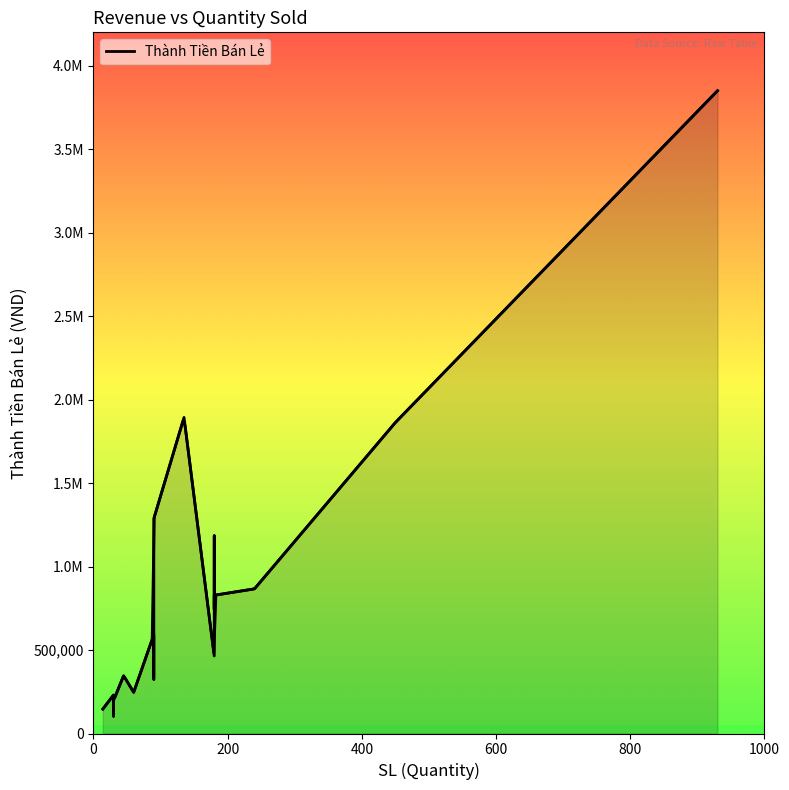

What value does the data have at 90, to the nearest 50?

517500